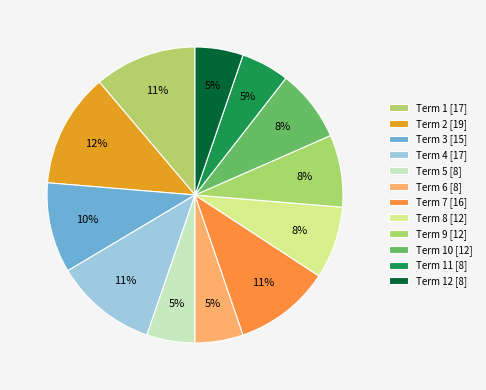

How many segments does this pie chart have?

12